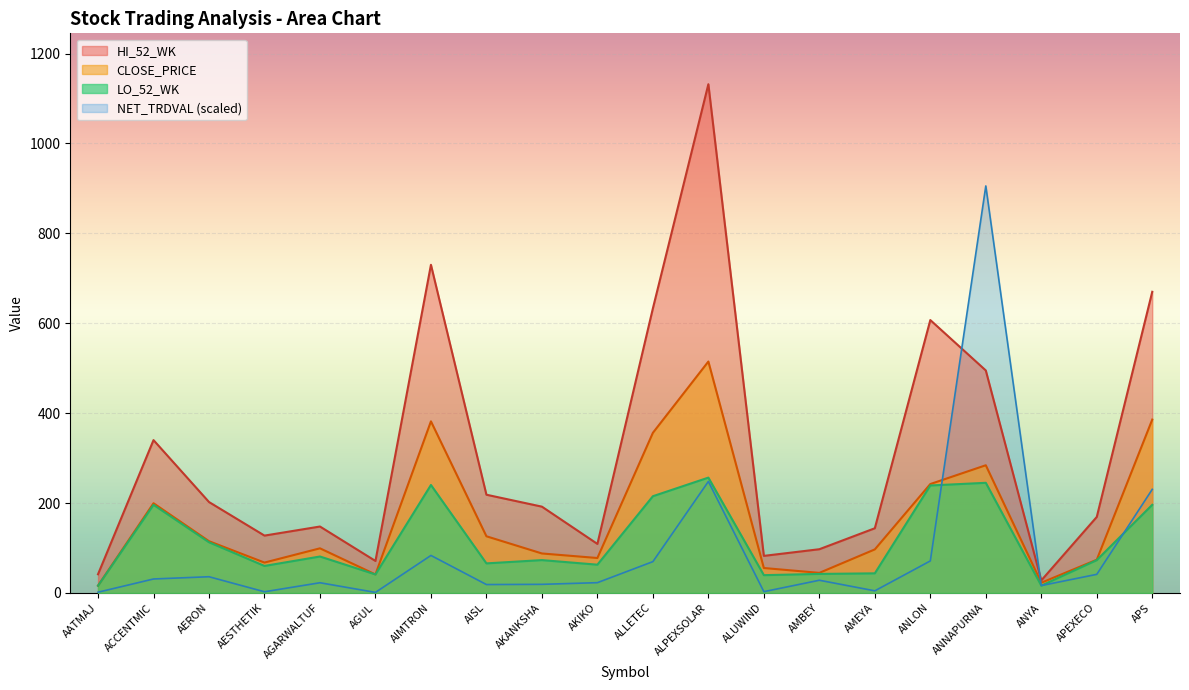

How many lines are shown in the chart?

4